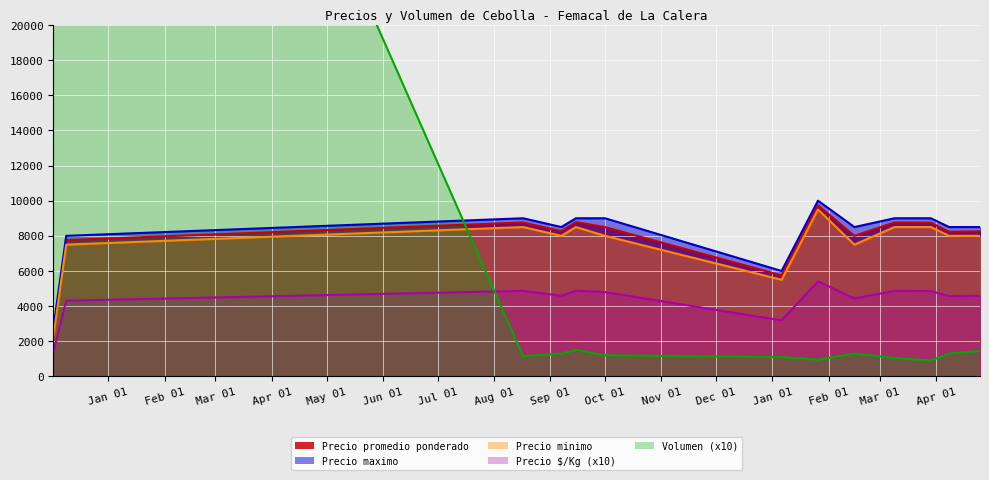

Rank the series at 2022-01-26 from lowest to highest value.

Volumen, Precio $/Kg, Precio minimo, Precio promedio ponderado, Precio maximo